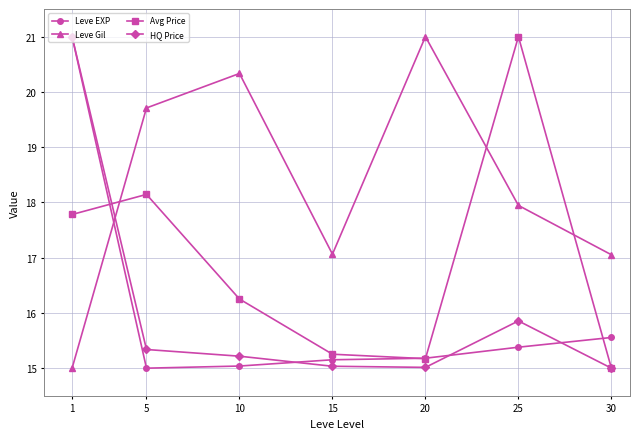

Where is the first local minimum for Leve Gil?

15